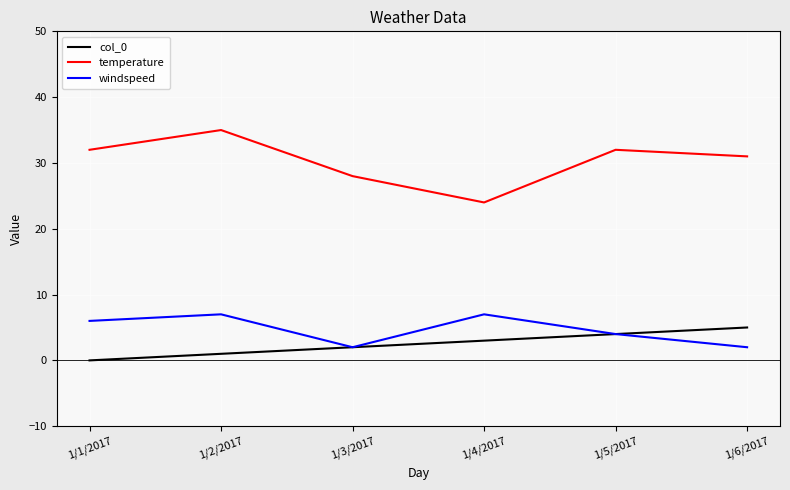

Which series changed the most between 1/1/2017 and 1/6/2017?

col_0